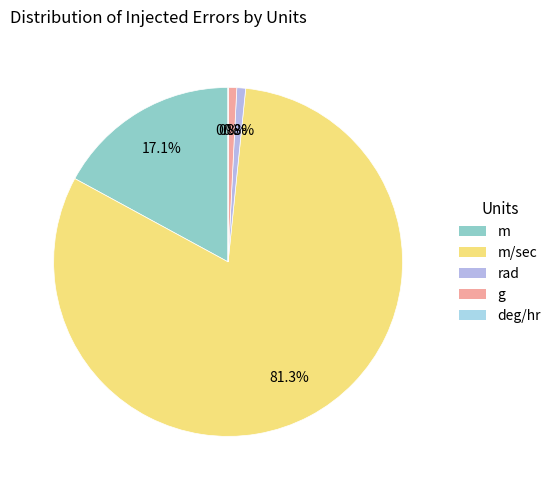

How many segments does this pie chart have?

5